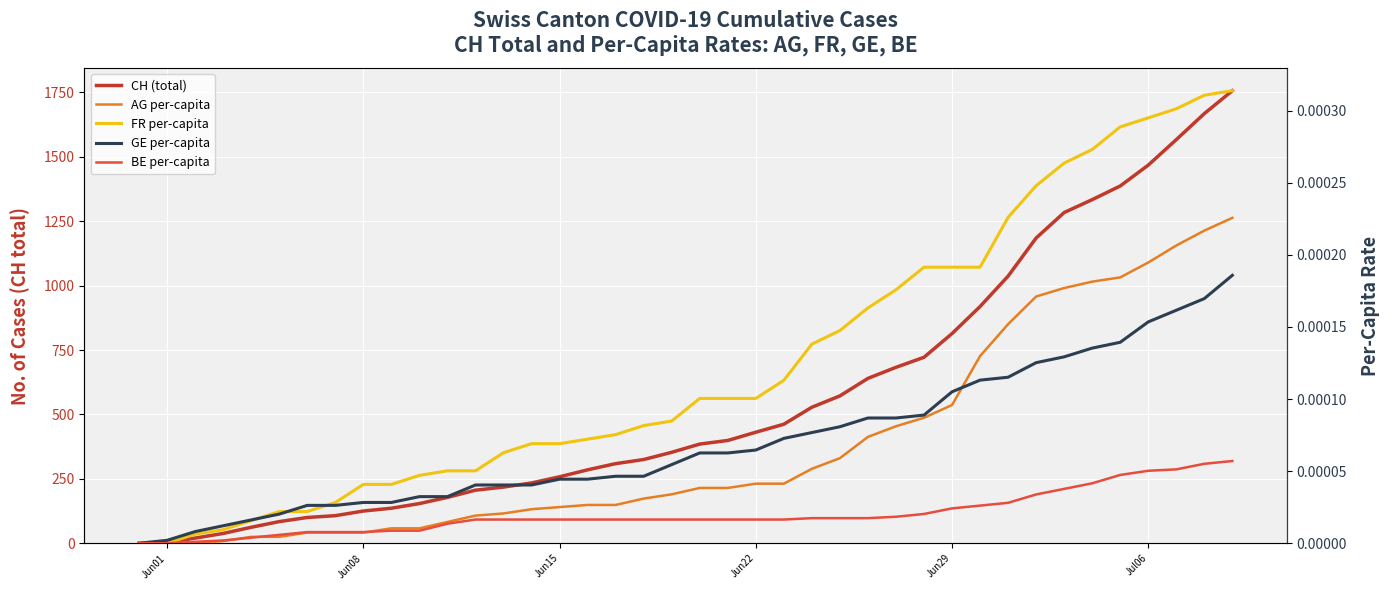

True or false: GE_pc and CH (total) intersect in this chart.

False